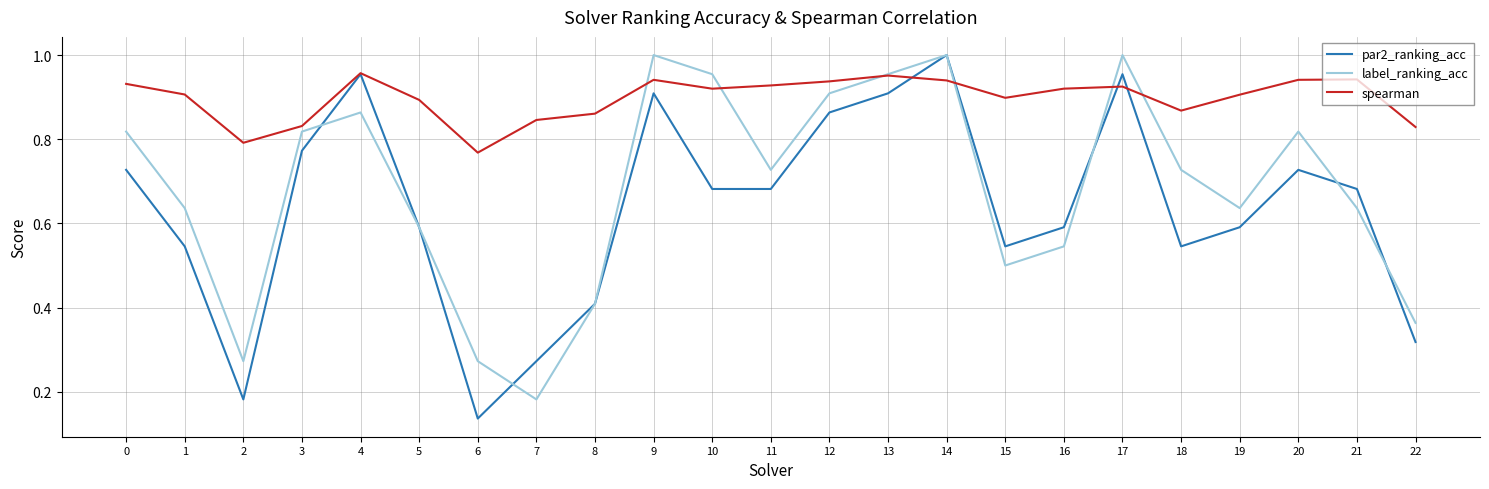

At which category does the chart reach its minimum across all series?

6